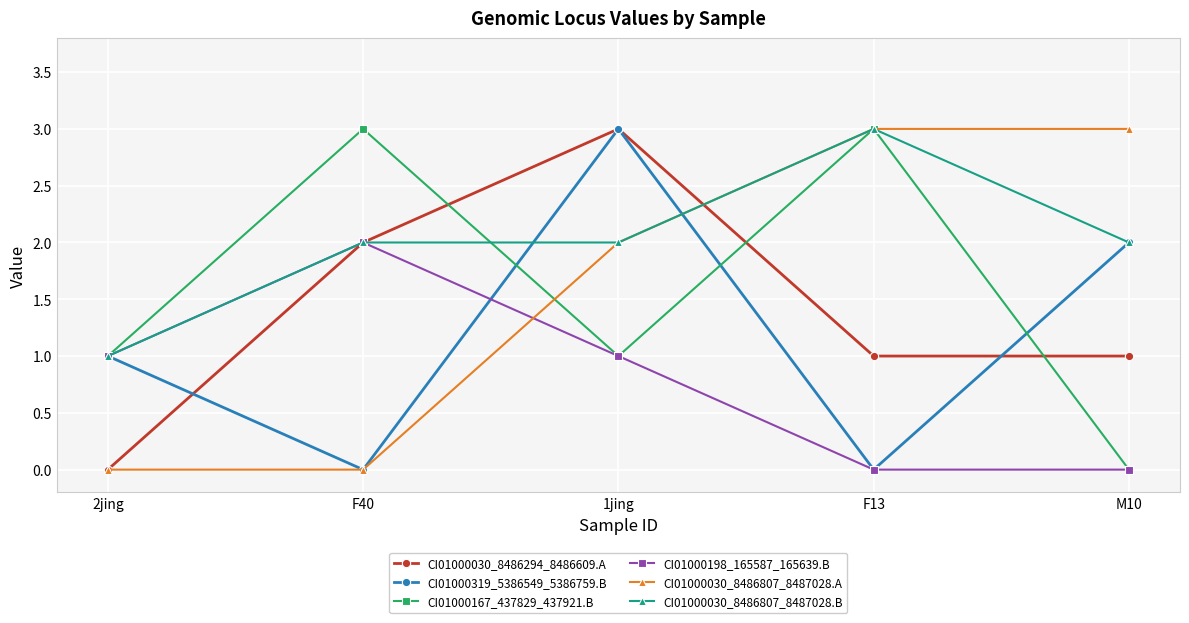

What is the label of the 5th point from the right?

2jing